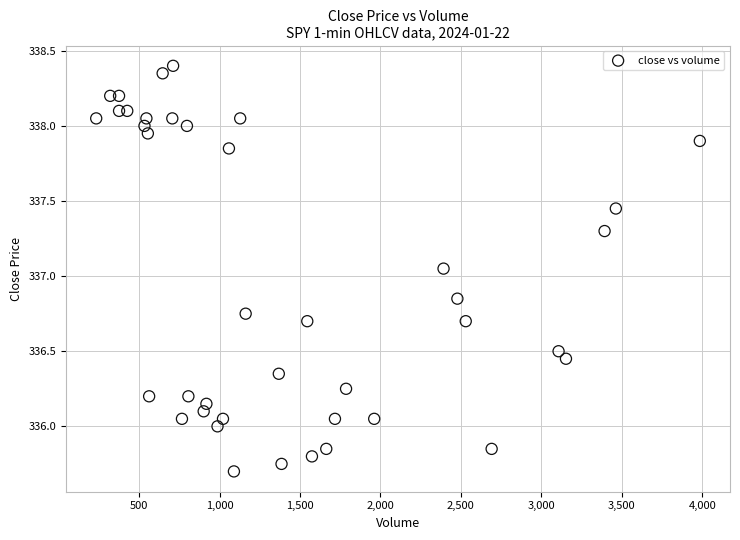

What is the range of X values (max minus min)?

3752.0